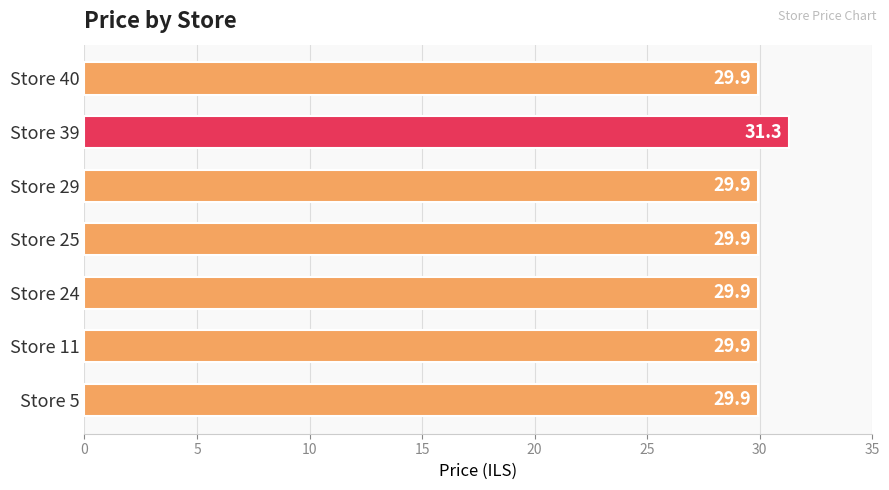

Reading bottom to top, list all the values displayed in this chart.

29.9	29.9	29.9	29.9	29.9	31.3	29.9